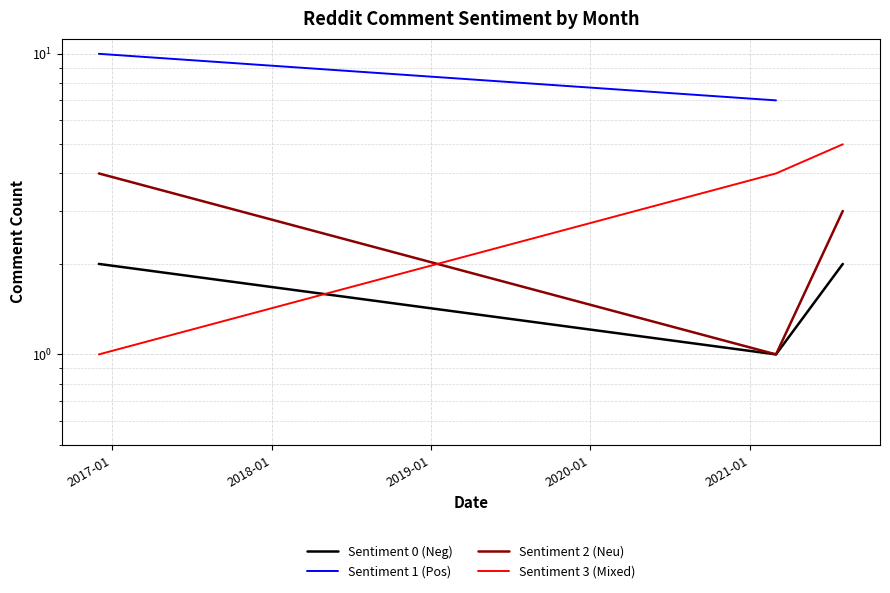

How many values in the Sentiment 2 (Neu) series are below 3?

1